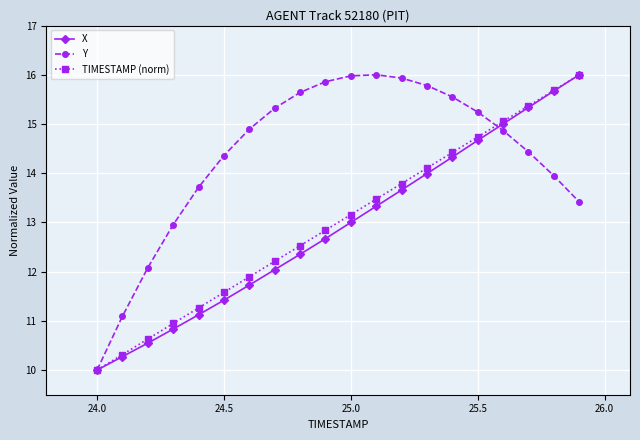

What is the smallest value displayed?

10.0